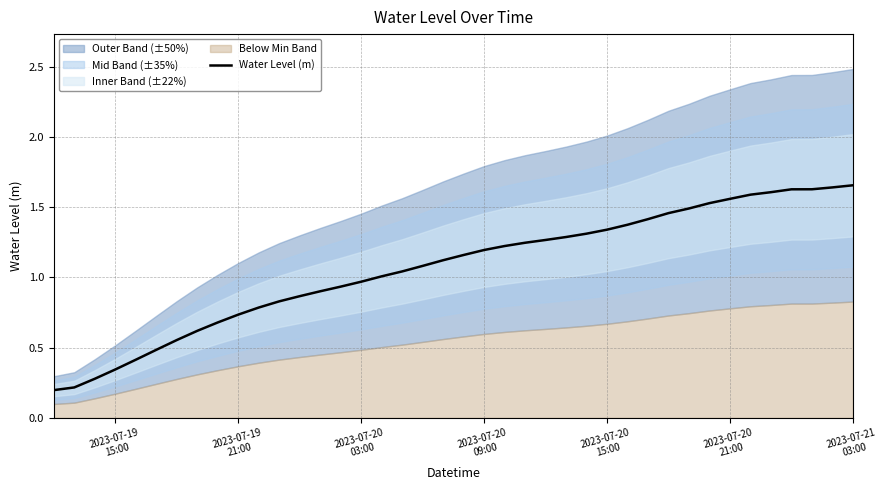

What is the value of the 19th point from the left?

1.1